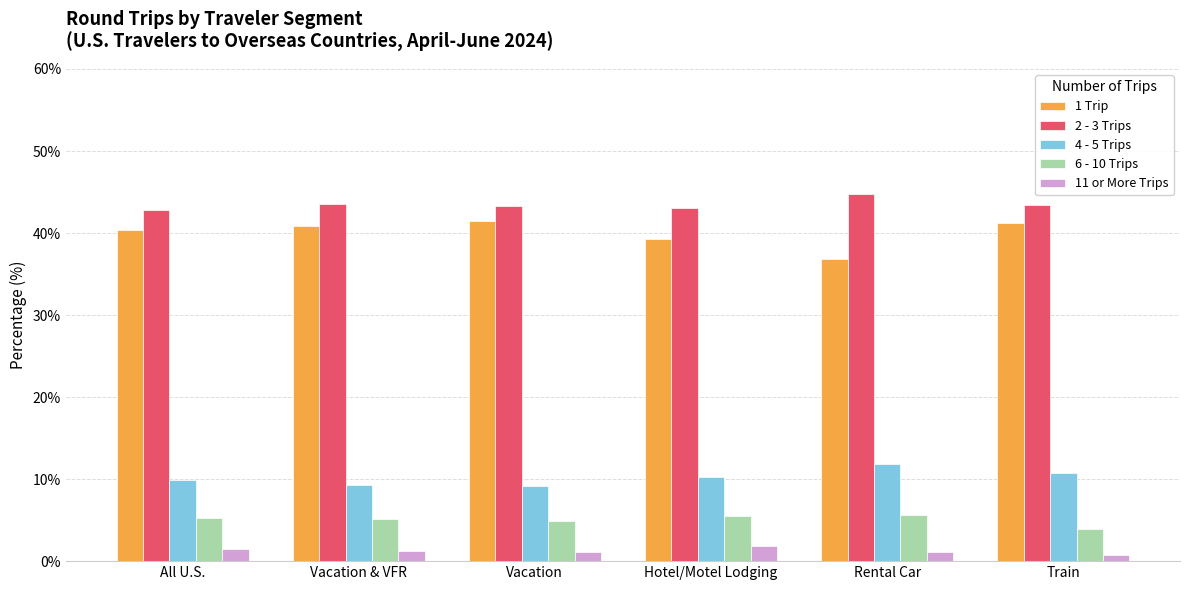

How many bars are there in total?

30